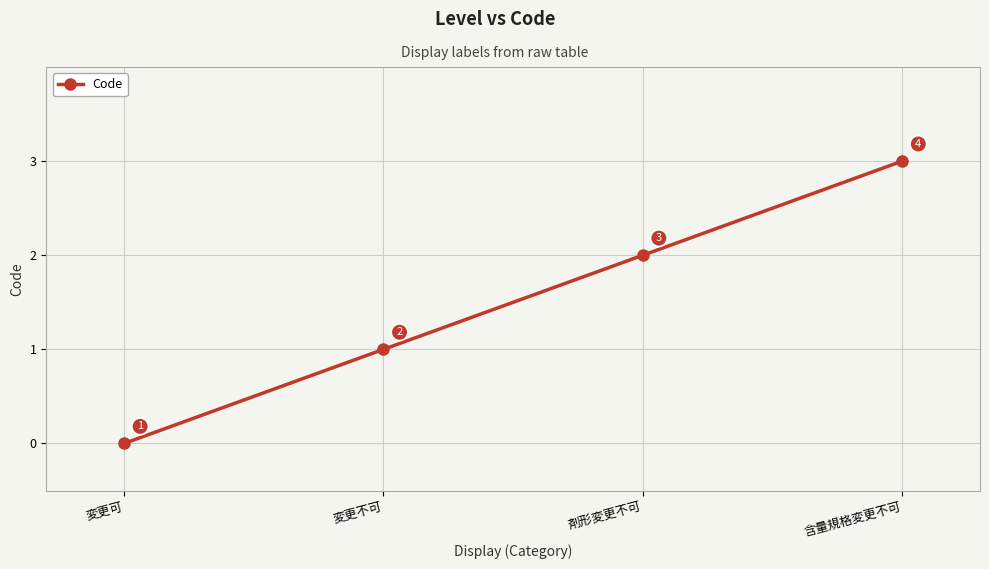

What is the difference between the maximum and minimum values?

3